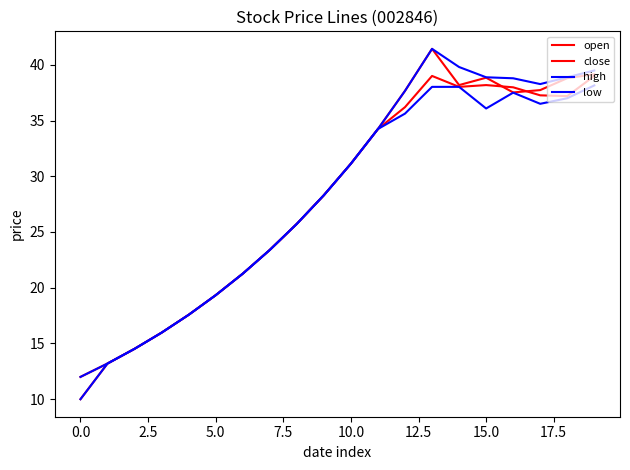

Reading left to right, extract all data points from this chart.

open: 10.0	13.2	14.5	16.0	17.6	19.3	21.3	23.4	25.7	28.3	31.1	34.2	36.2	39.0	38.0	38.2	38.0	37.3	37.2	39.0
close: 12.0	13.2	14.5	16.0	17.6	19.3	21.3	23.4	25.7	28.3	31.1	34.2	37.7	41.4	38.2	38.8	37.5	37.7	38.8	39.1
high: 12.0	13.2	14.5	16.0	17.6	19.3	21.3	23.4	25.7	28.3	31.1	34.2	37.7	41.4	39.8	38.9	38.8	38.3	38.9	39.5
low: 10.0	13.2	14.5	16.0	17.6	19.3	21.3	23.4	25.7	28.3	31.1	34.2	35.6	38.0	38.0	36.1	37.5	36.5	37.0	38.1